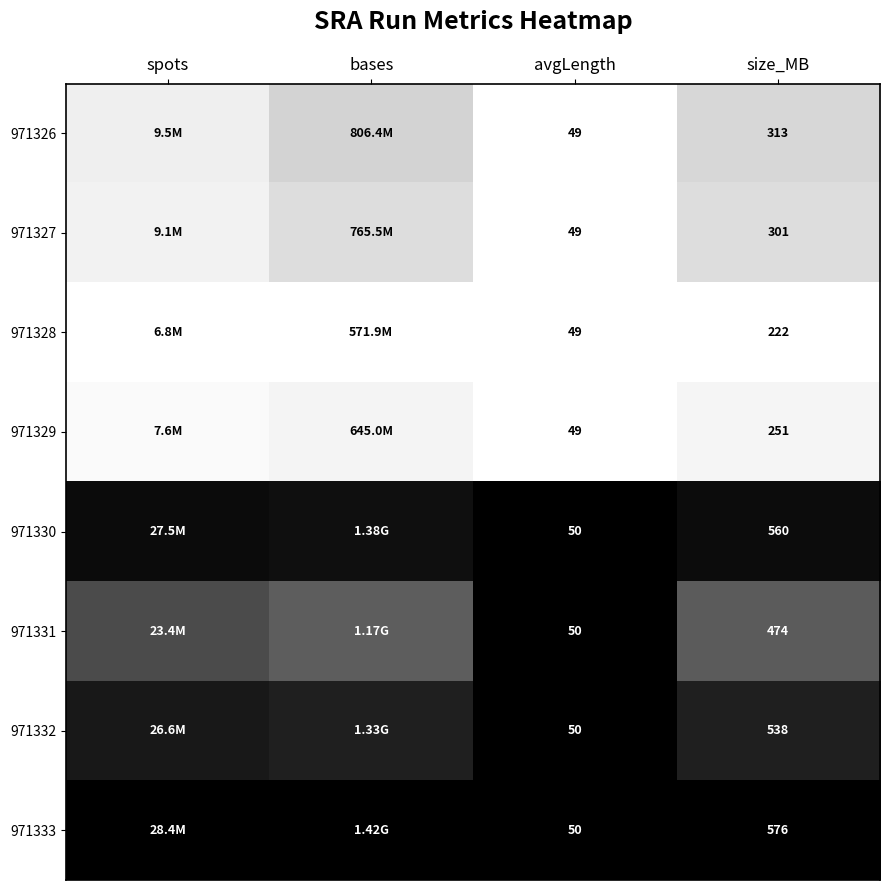

How many distinct data groups are displayed?

8